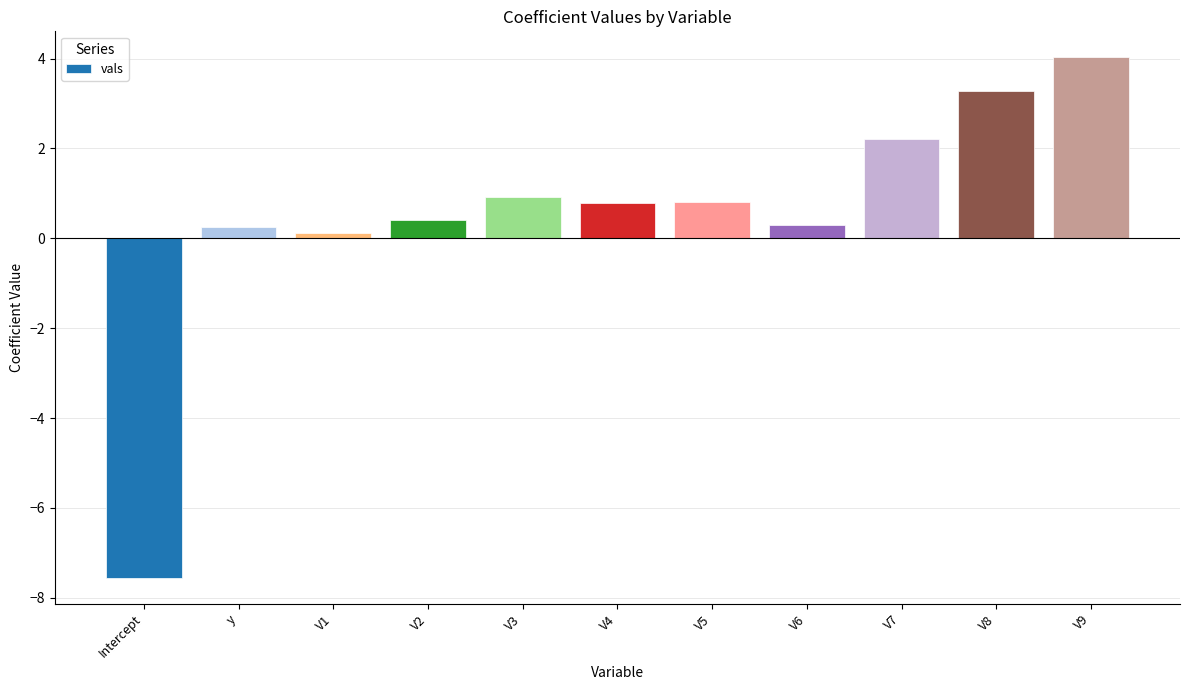

True or false: the data shows 0.3 at V3.

False